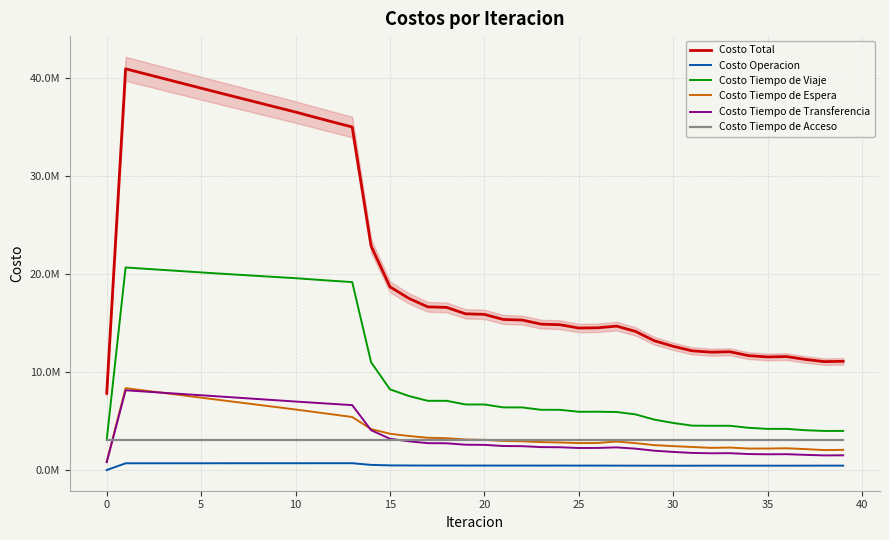

The Costo Tiempo de Viaje series shows 7880119.2 at 5. True or false?

False